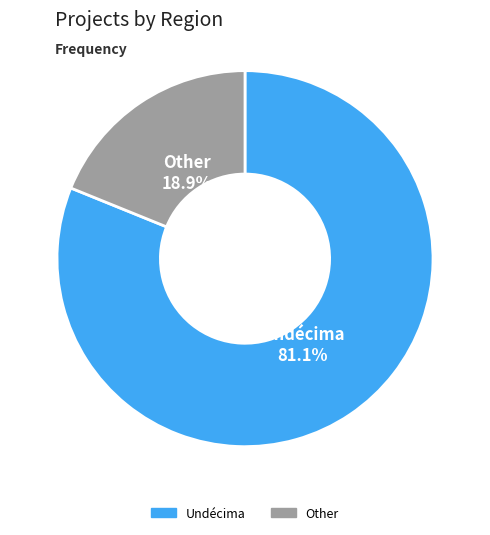

To the nearest percent, what is the difference between the largest and smallest slice percentages?

62%